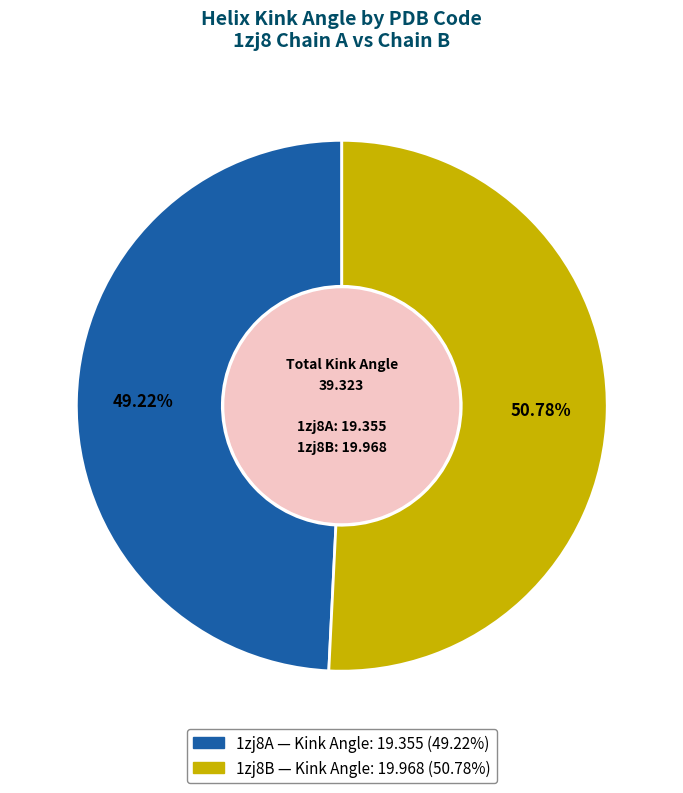

To the nearest percent, what is the difference between the 1zj8B and 1zj8A slice percentages?

2%